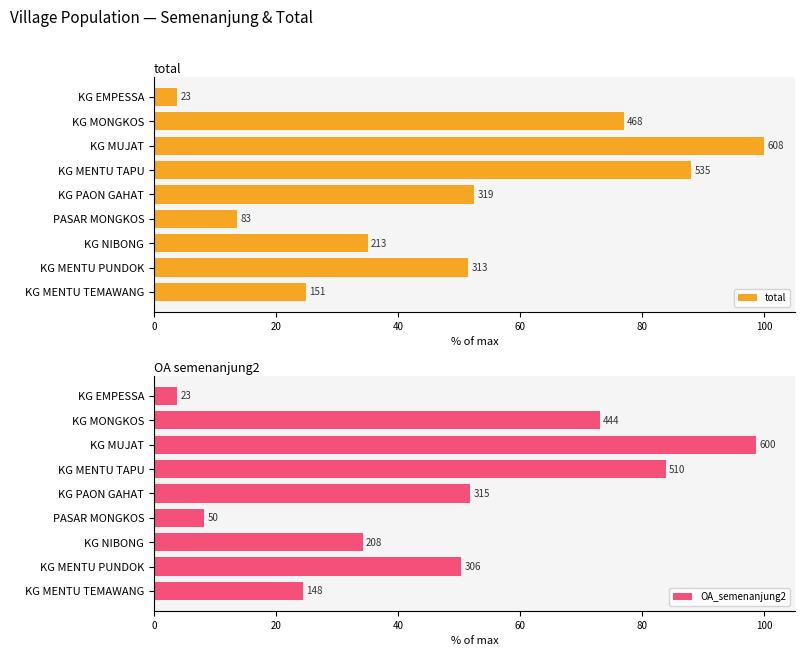

List the series in order of their peak value, highest first.

total, OA_semenanjung2